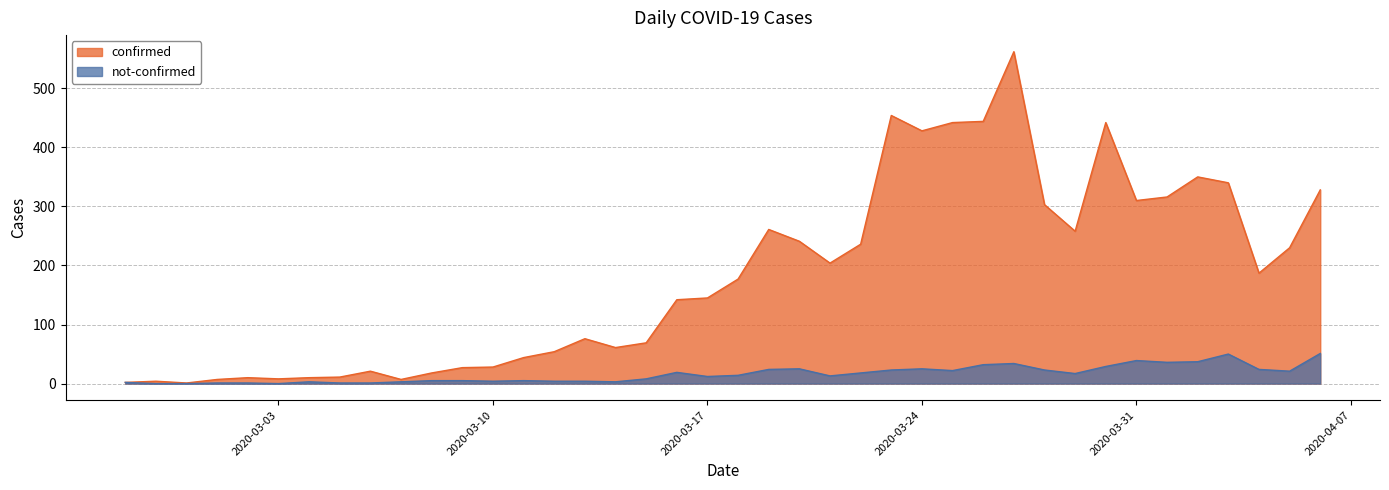

Reading right to left, list all the values displayed in this chart.

confirmed: 328	230	187	340	350	316	310	442	258	303	562	444	442	428	454	236	204	241	261	177	145	142	69	61	76	54	44	28	27	18	7	21	11	10	8	10	7	1	4	2
not-confirmed: 51	21	24	50	37	36	39	29	17	23	34	32	22	25	23	18	13	25	24	14	12	19	8	3	4	4	5	4	5	5	3	1	1	3	0	1	1	0	0	2